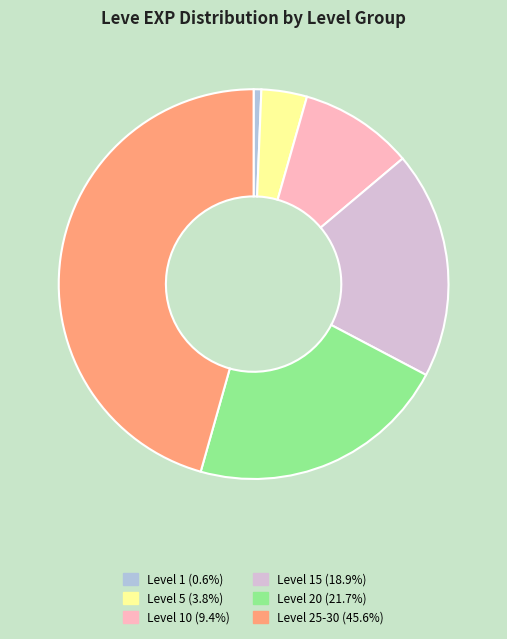

Is there any slice that represents more than half of the pie?

No